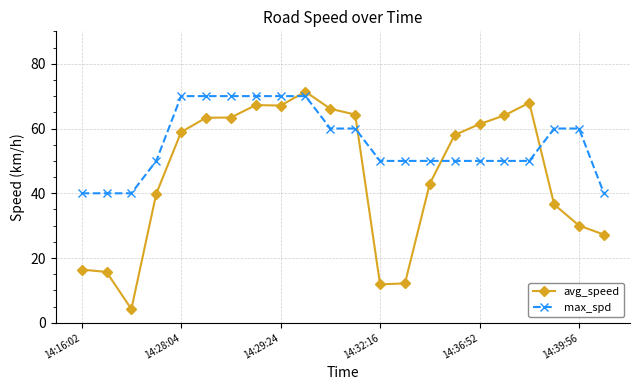

What is the value of the max_spd point at the 13th from the left?

50.0